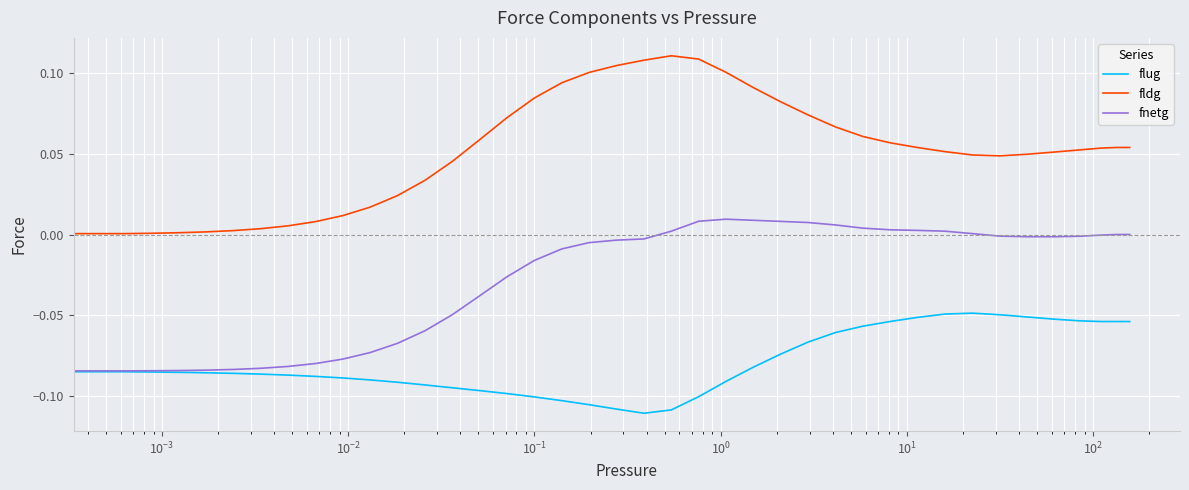

Does the chart display data point markers on the line(s)?

No